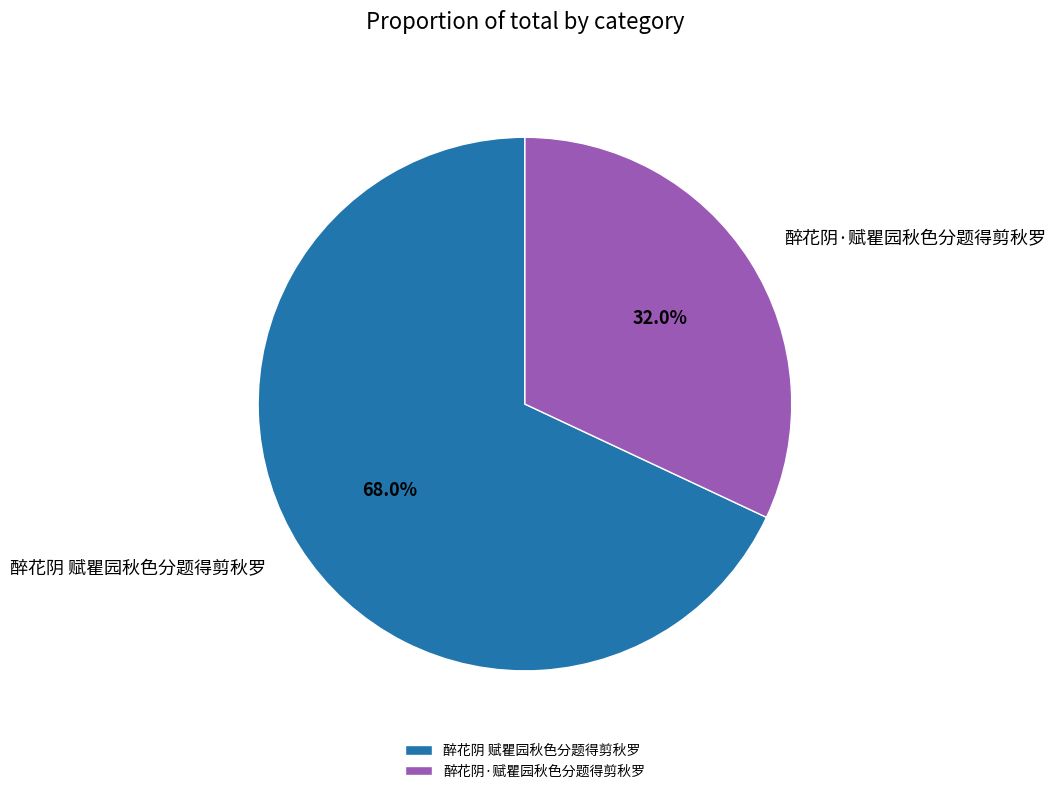

What percentage is the 醉花阴·赋瞿园秋色分题得剪秋罗 slice, to the nearest percent?

32%